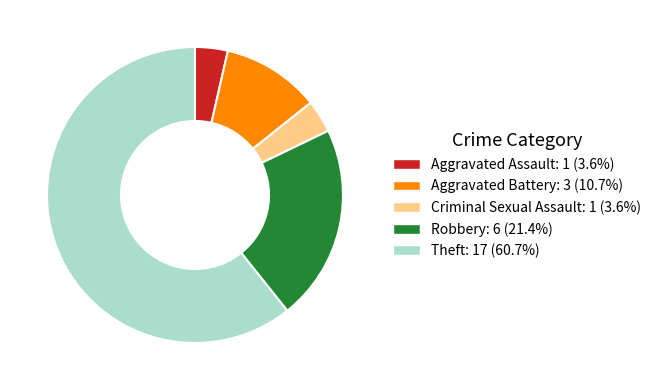

What is the largest slice in the pie chart?

Theft